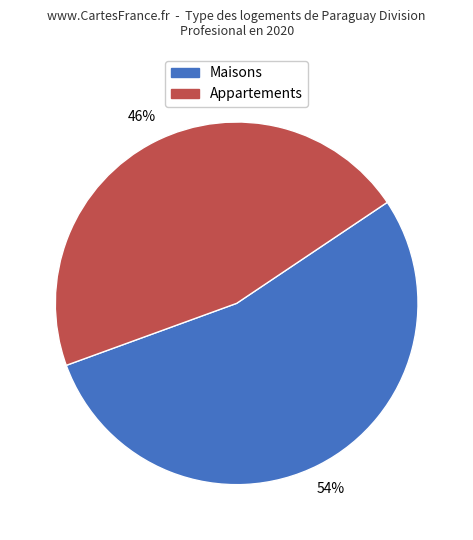

Which category accounts for the majority?

Maisons